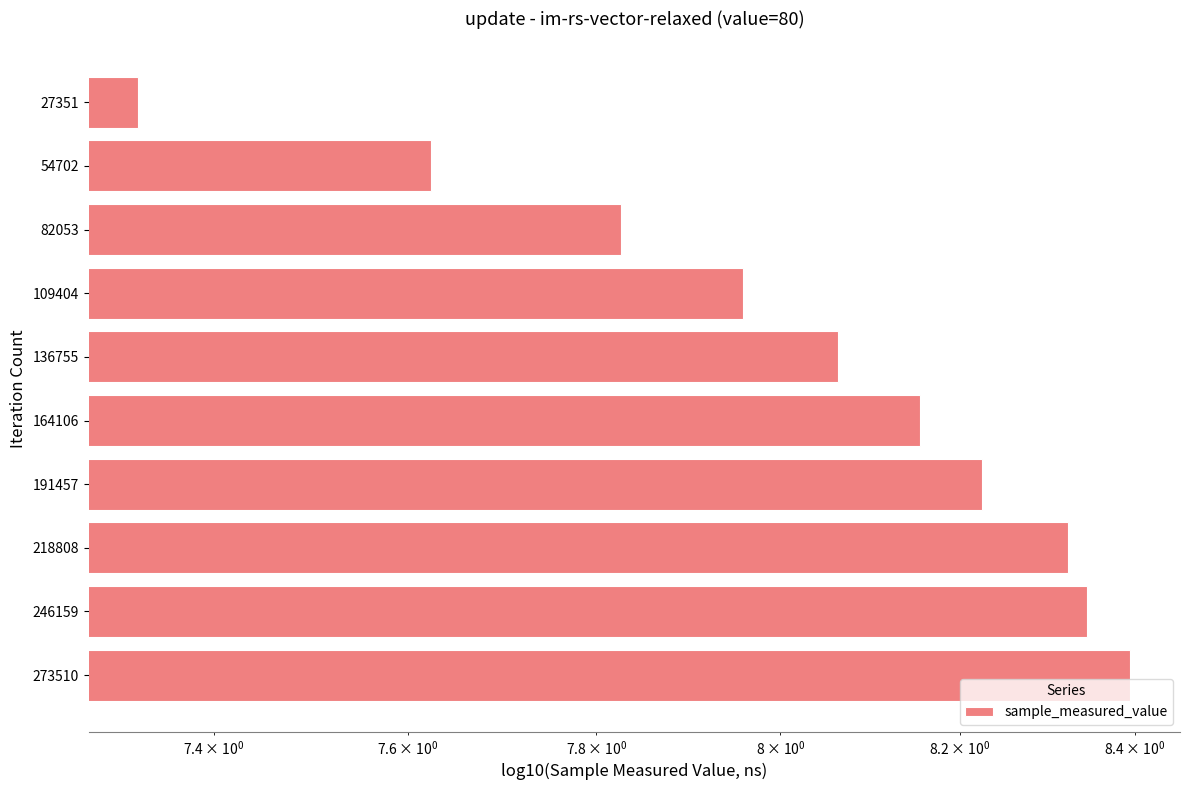

Count the number of categories in the chart.

10